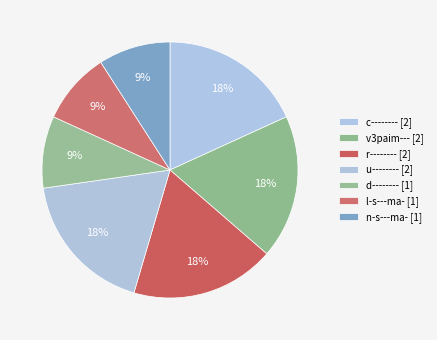

What is the smallest slice in the pie chart?

d--------